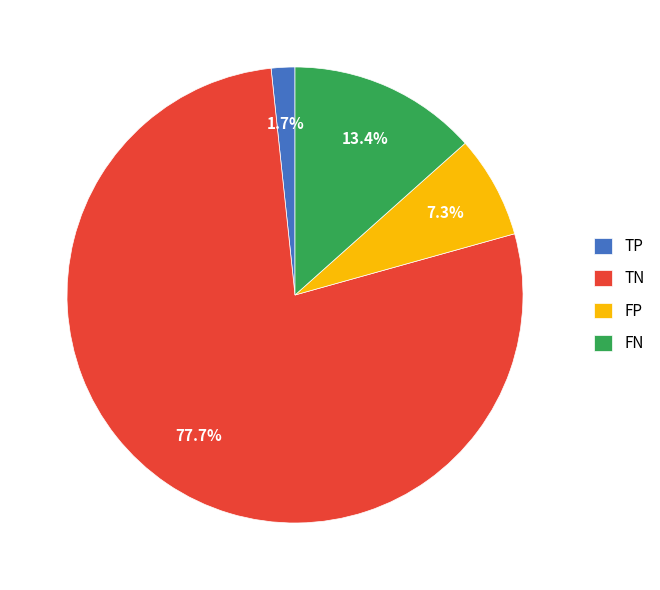

To the nearest percent, what is the combined percentage of FP and TP?

9%